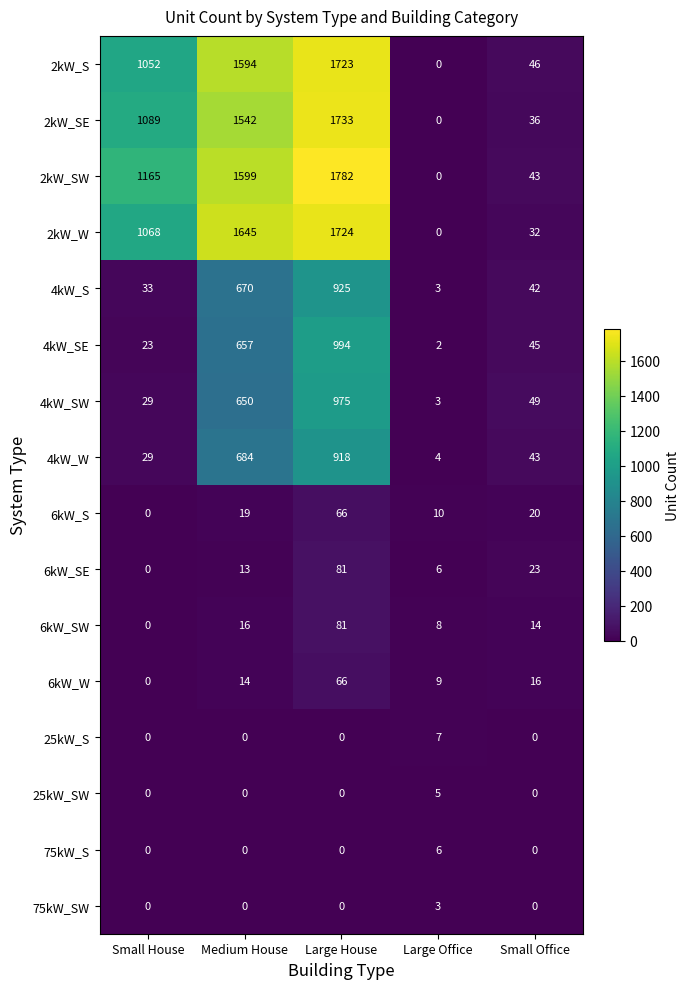

Which series has the largest total across all categories?

2kW_SW